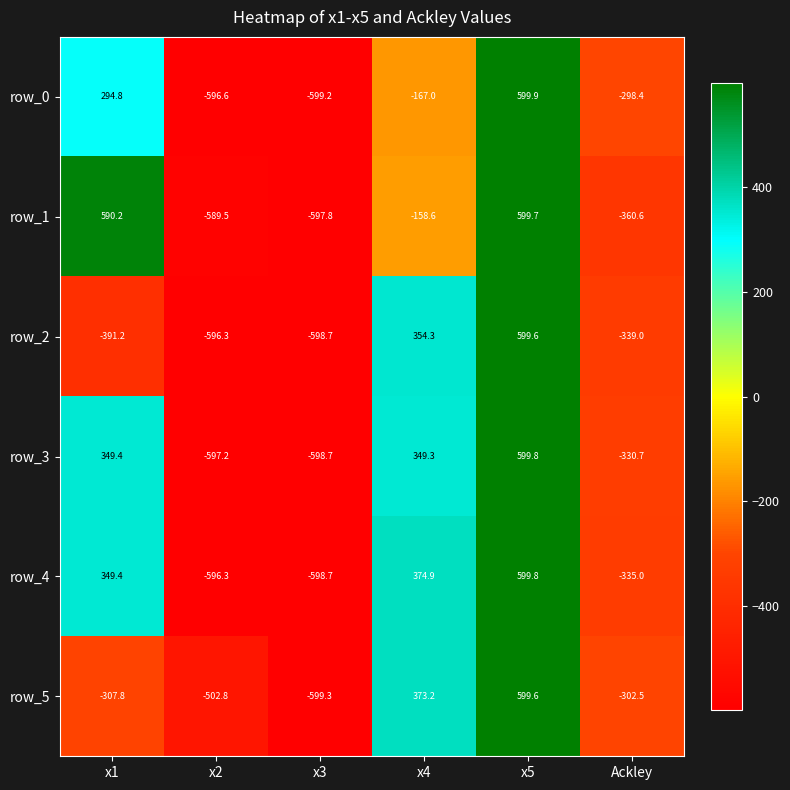

What is the difference between the highest and lowest values at x1?

981.4